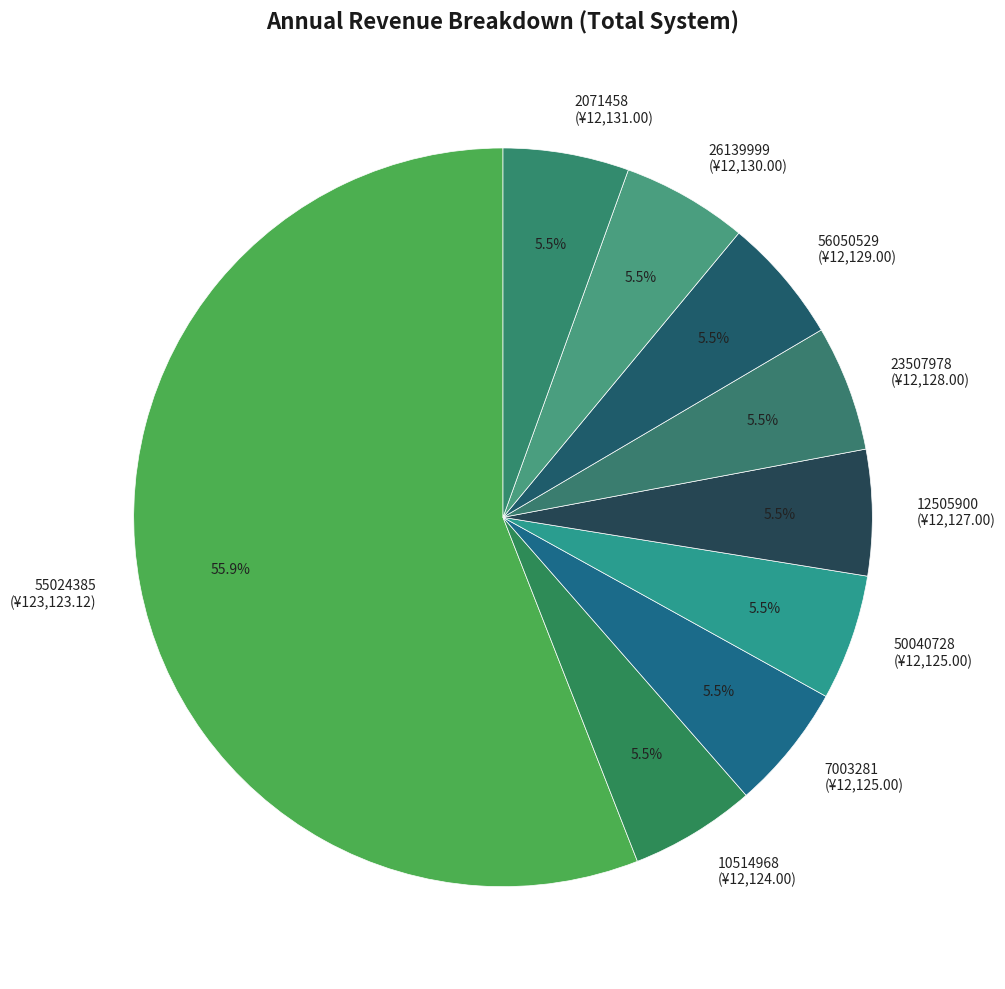

Approximately how many times larger is the value at 10514968 (¥12,124.00) compared to 7003281 (¥12,125.00)?

1.0